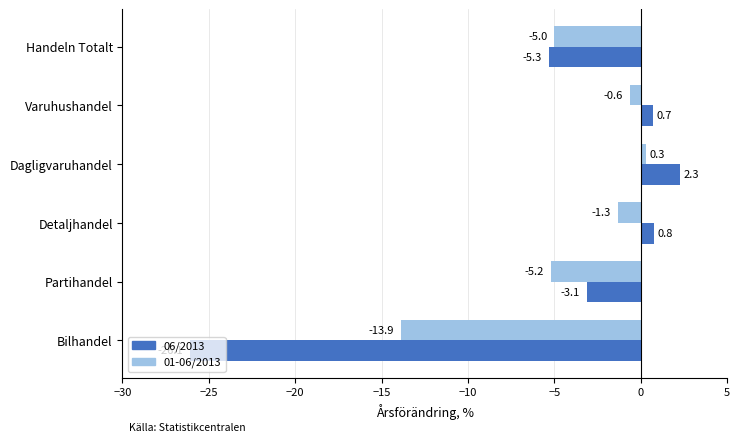

How many distinct data groups are displayed?

2